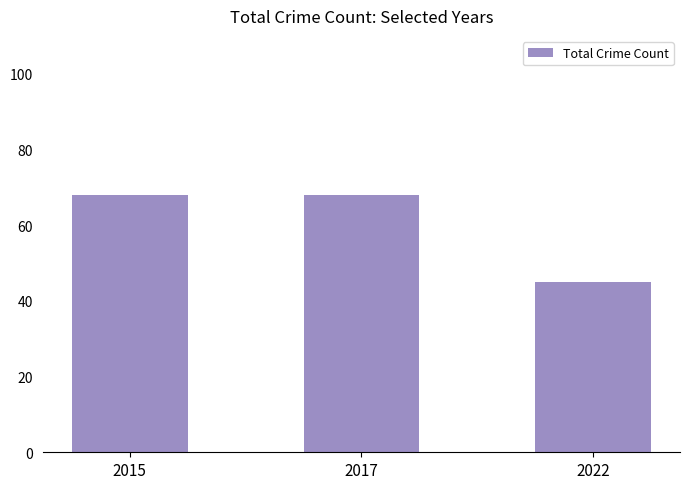

What is the value of the 1st bar from the left?

68